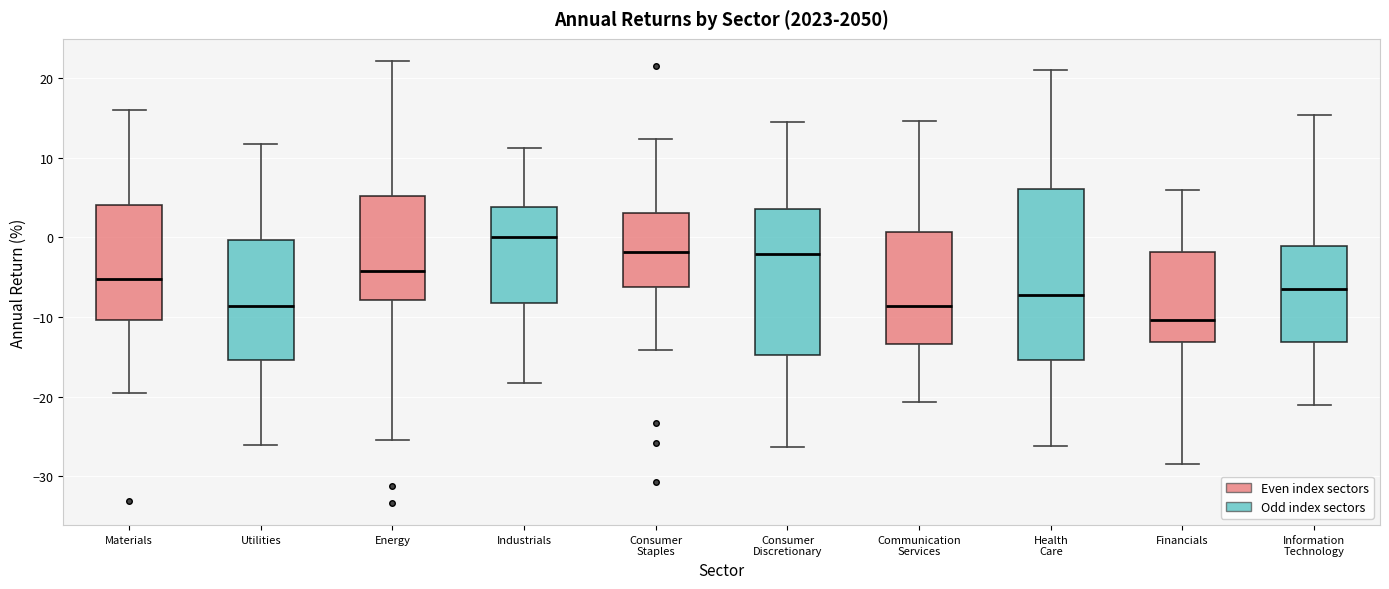

Reading left to right, transcribe this box plot: for each box, give where its median line is, the range the box spans, and where its two whiskers end, as read against the y-axis. The values are not printed on the chart, so give them approximately, as read against the axis.

Materials: median -5, box -10 to 4, whiskers -20 to 16
Utilities: median -9, box -15 to 0, whiskers -26 to 12
Energy: median -4, box -8 to 5, whiskers -25 to 22
Industrials: median 0, box -8 to 4, whiskers -18 to 11
Consumer Staples: median -2, box -6 to 3, whiskers -14 to 12
Consumer Discretionary: median -2, box -15 to 4, whiskers -26 to 14
Communication Services: median -9, box -13 to 1, whiskers -21 to 15
Health Care: median -7, box -15 to 6, whiskers -26 to 21
Financials: median -10, box -13 to -2, whiskers -28 to 6
Information Technology: median -6, box -13 to -1, whiskers -21 to 15